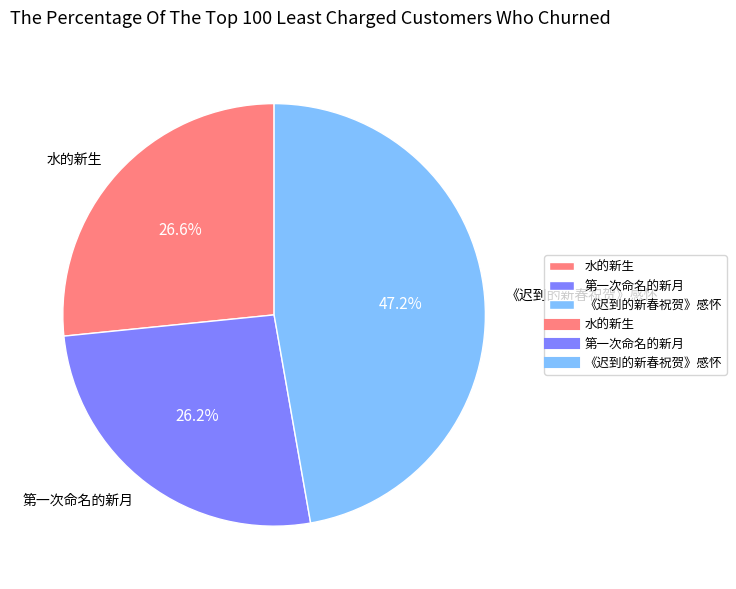

How many segments does this pie chart have?

3